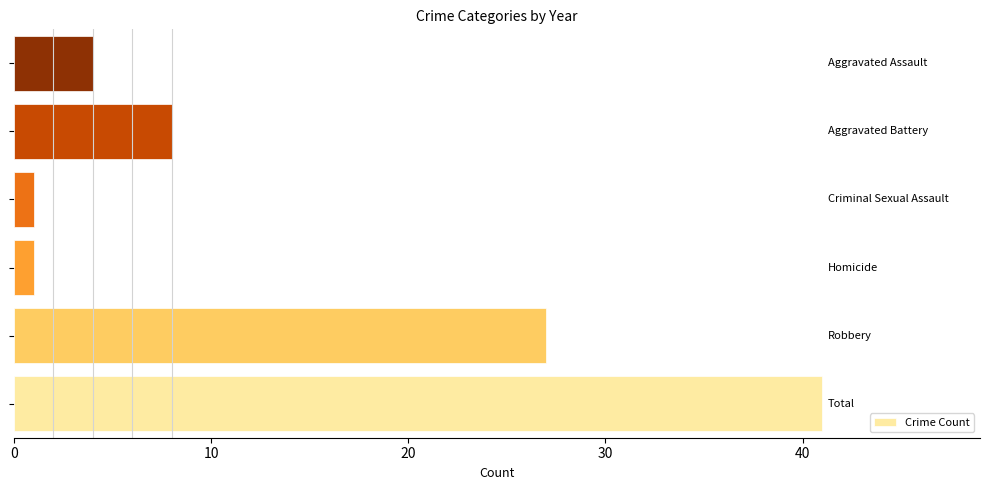

What is the average value?

14